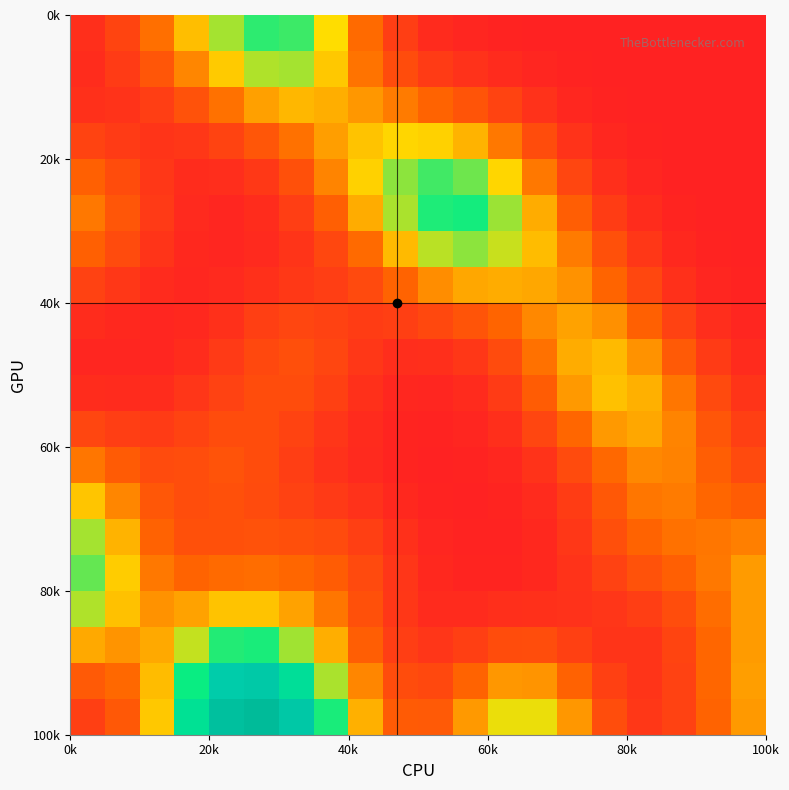

At how many categories does at least one series exceed 0?

20